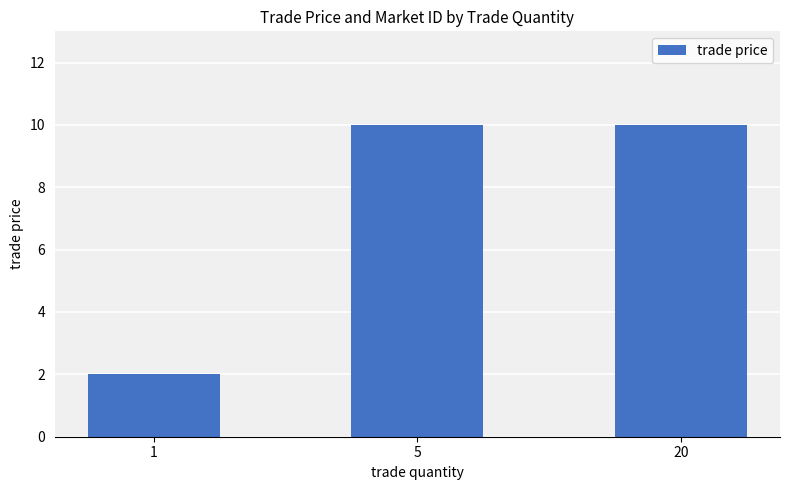

What is the value of the 2nd bar from the left?

10